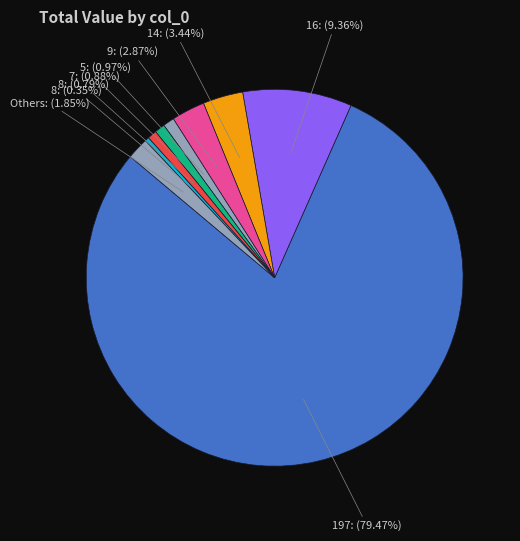

How many slices are in this pie chart?

9